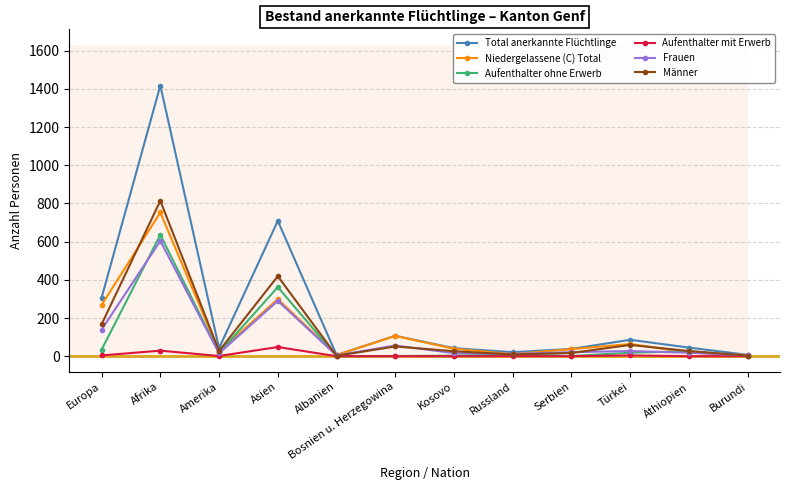

What is the difference between the highest and lowest values at Asien?

661